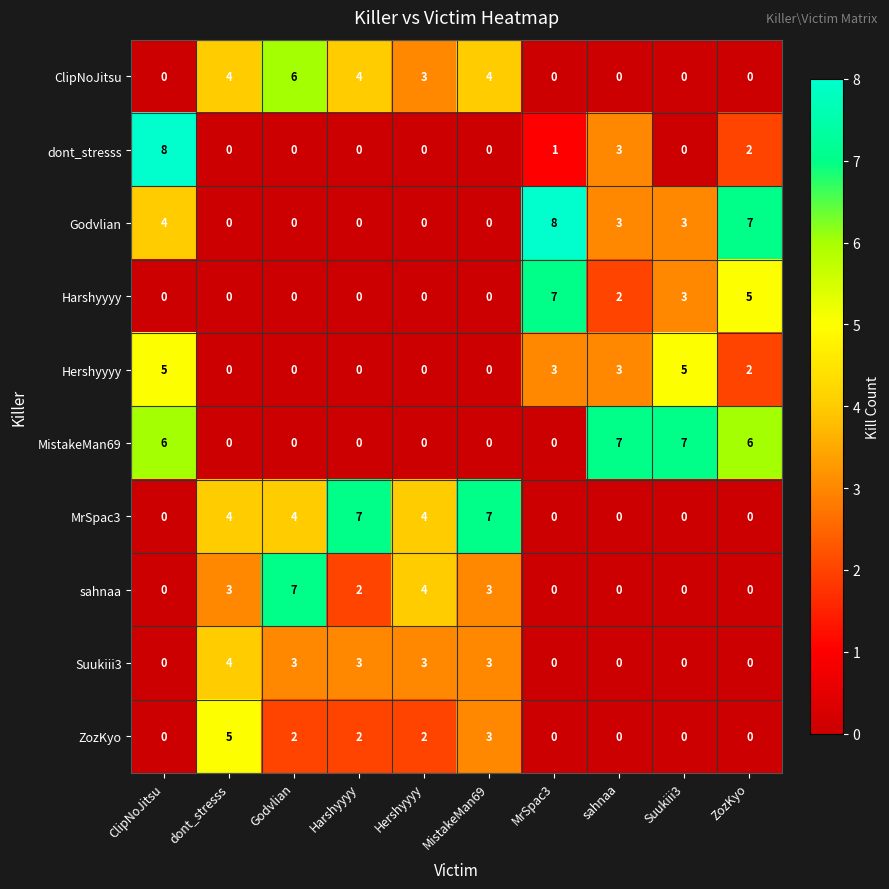

Count the Suukiii3 values in the range 0 to 3.

9